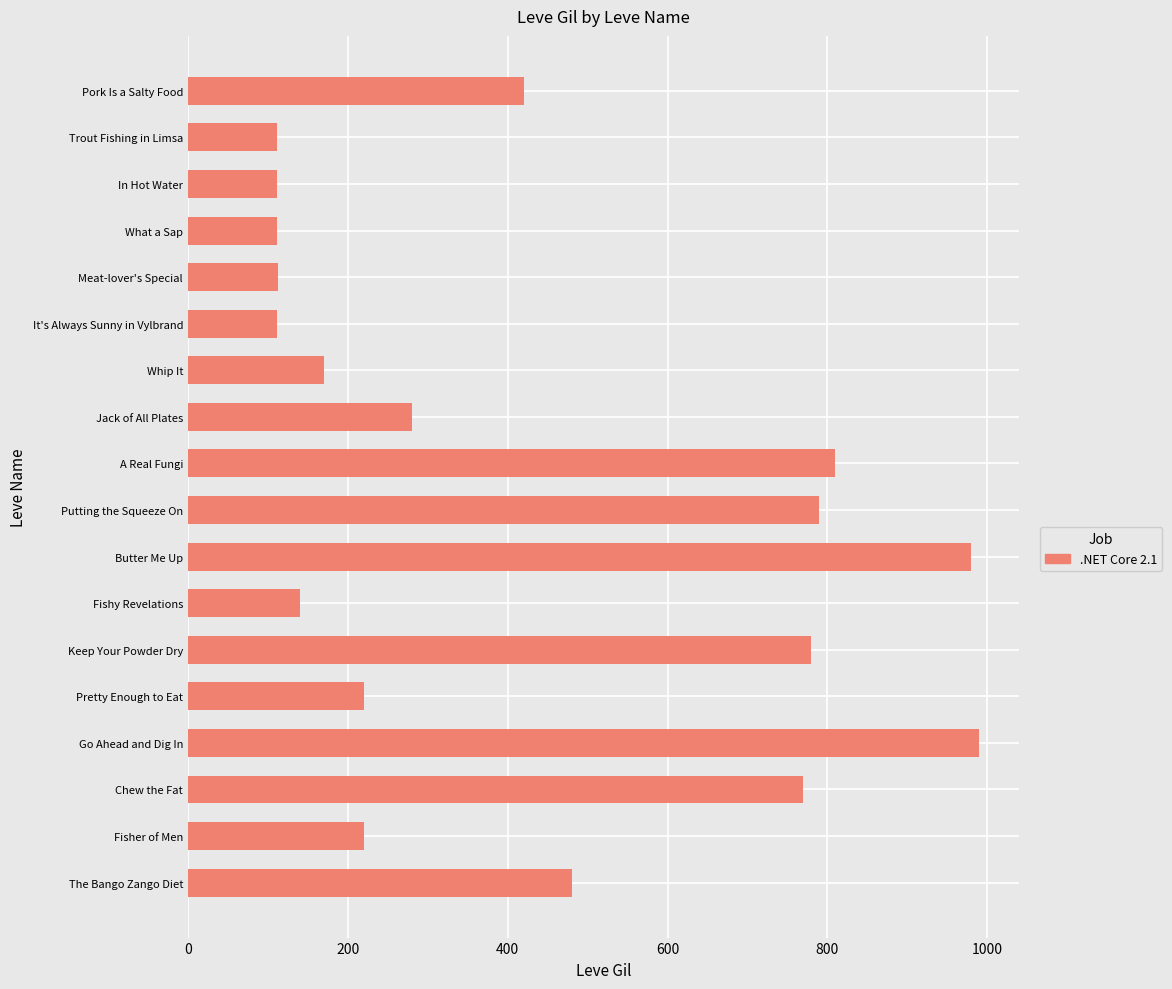

What is the label of the 18th bar from the bottom?

Pork Is a Salty Food